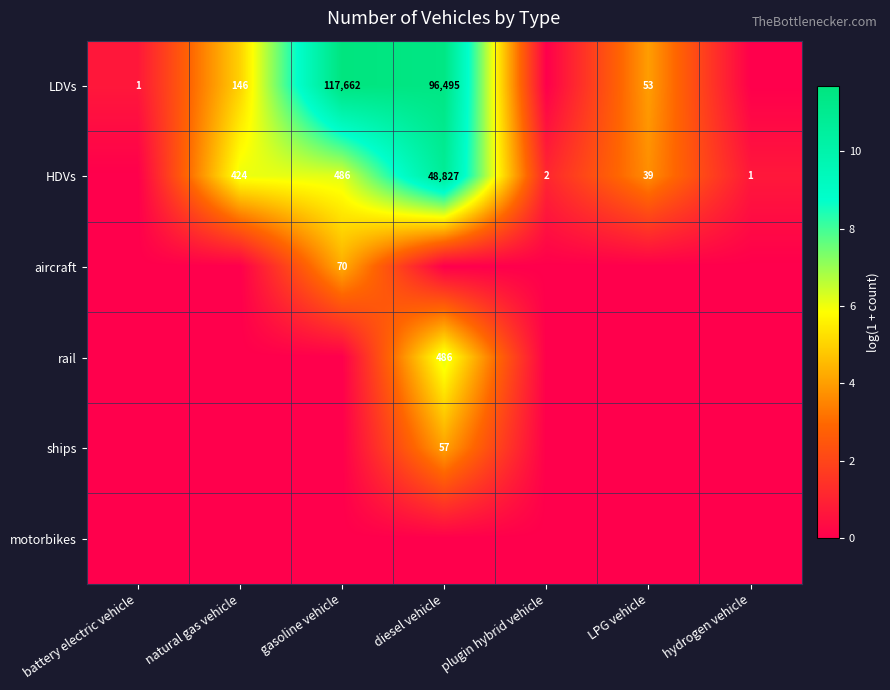

True or false: HDVs has a value of 2 at plugin hybrid vehicle.

True